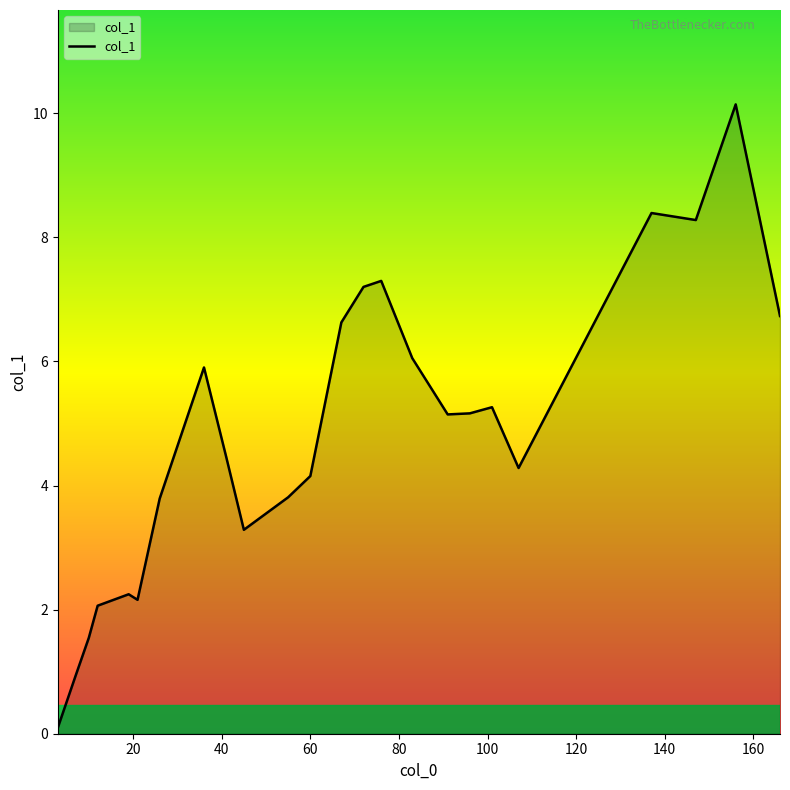

What is the difference between the maximum and minimum values?

10.0